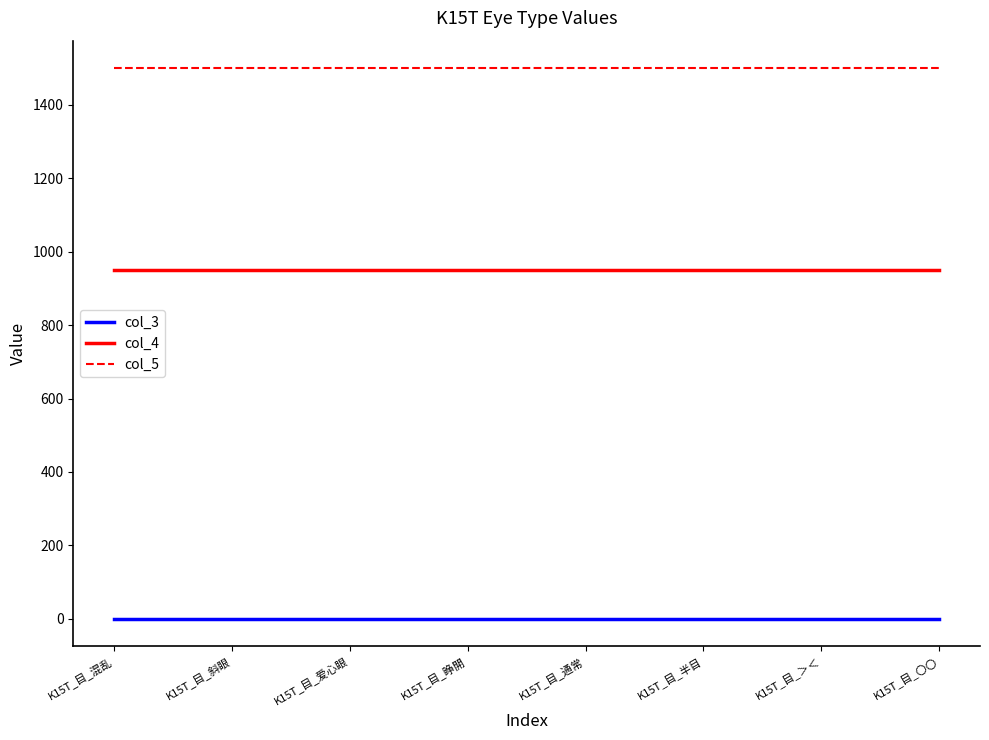

True or false: col_5 and col_4 cross at least once.

False